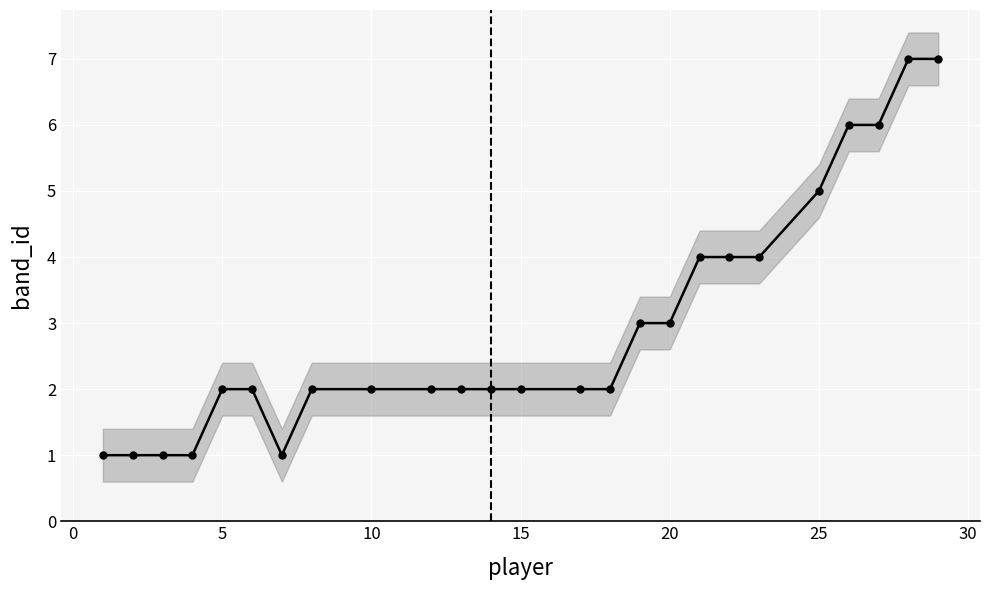

Reading right to left, what are all the values shown in this chart?

7	7	6	6	5	4	4	4	3	3	2	2	2	2	2	2	2	2	1	2	2	1	1	1	1